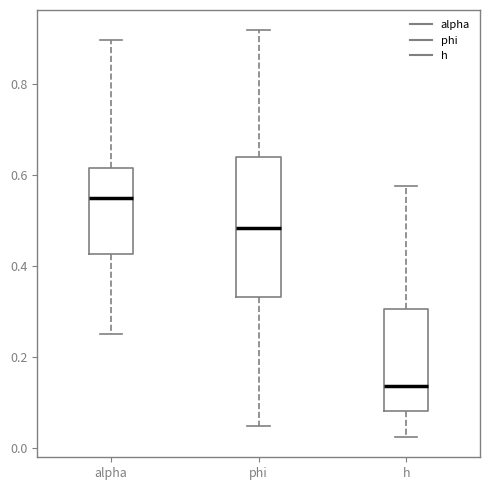

Where is the lower edge of the box for alpha on the y-axis? The values are not printed on the chart, so give them approximately, as read against the axis.

0.42